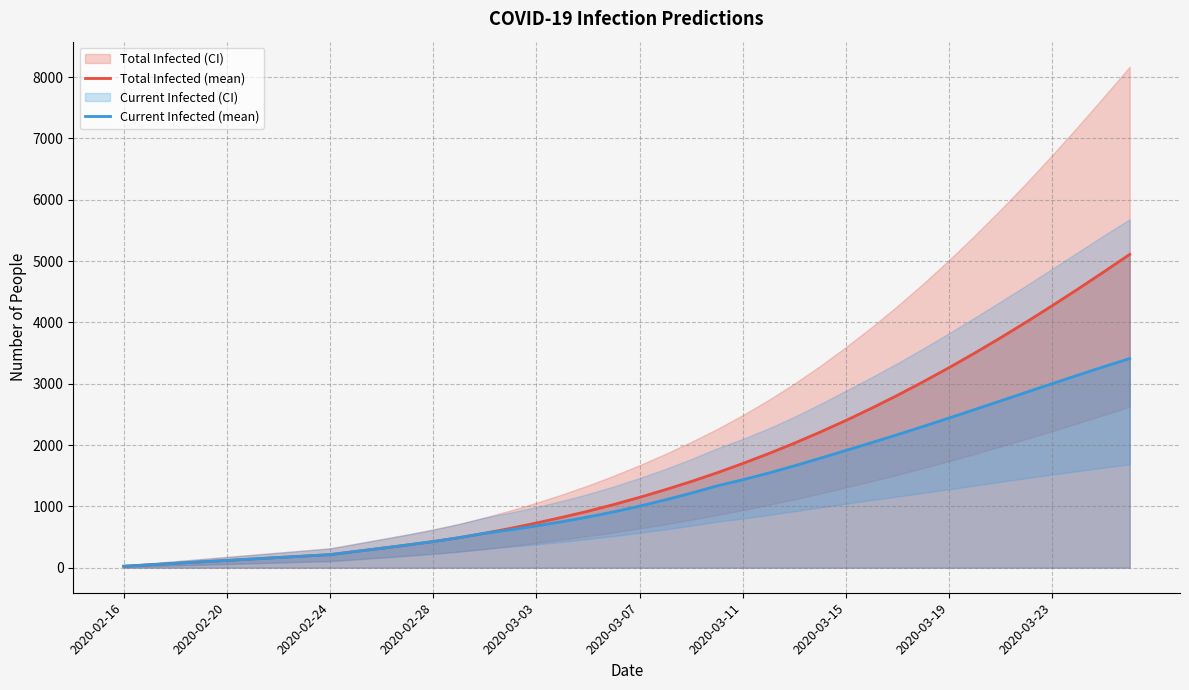

What is the average value of the Current Infected (mean) series?

1256